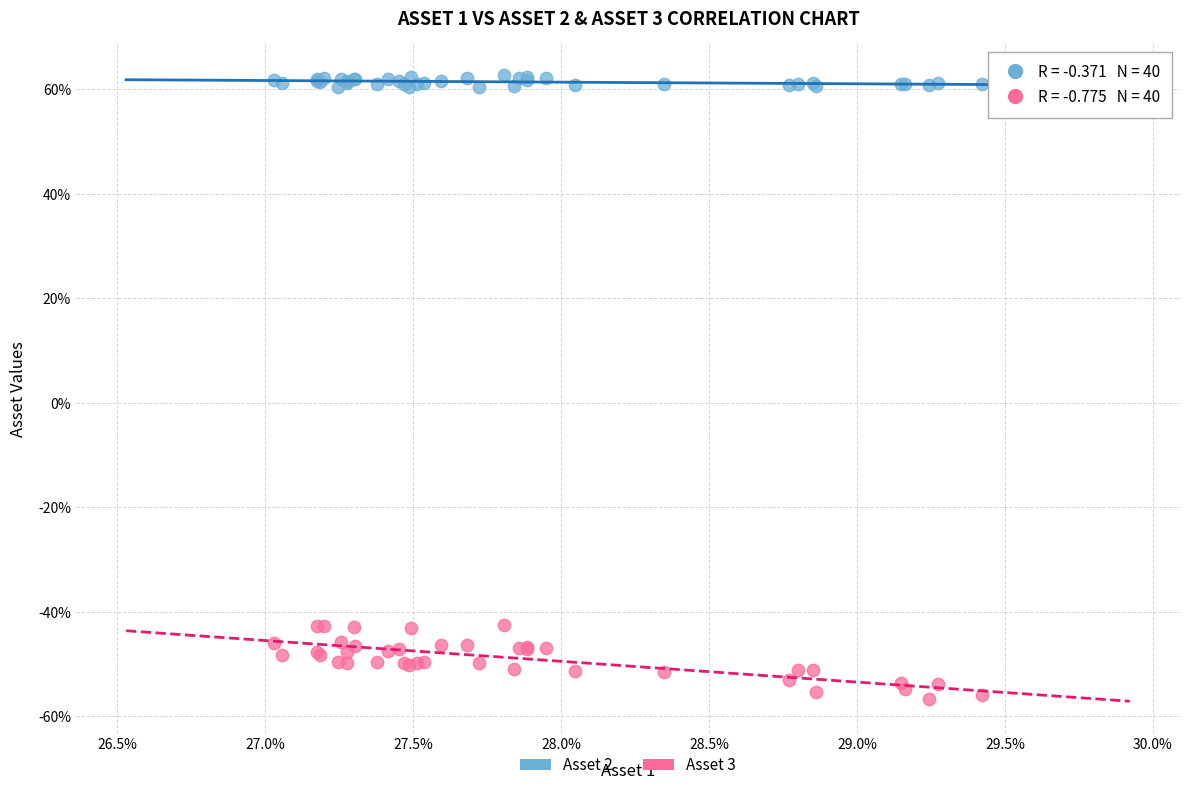

What are all the series names shown in the legend?

Asset 2, Asset 3